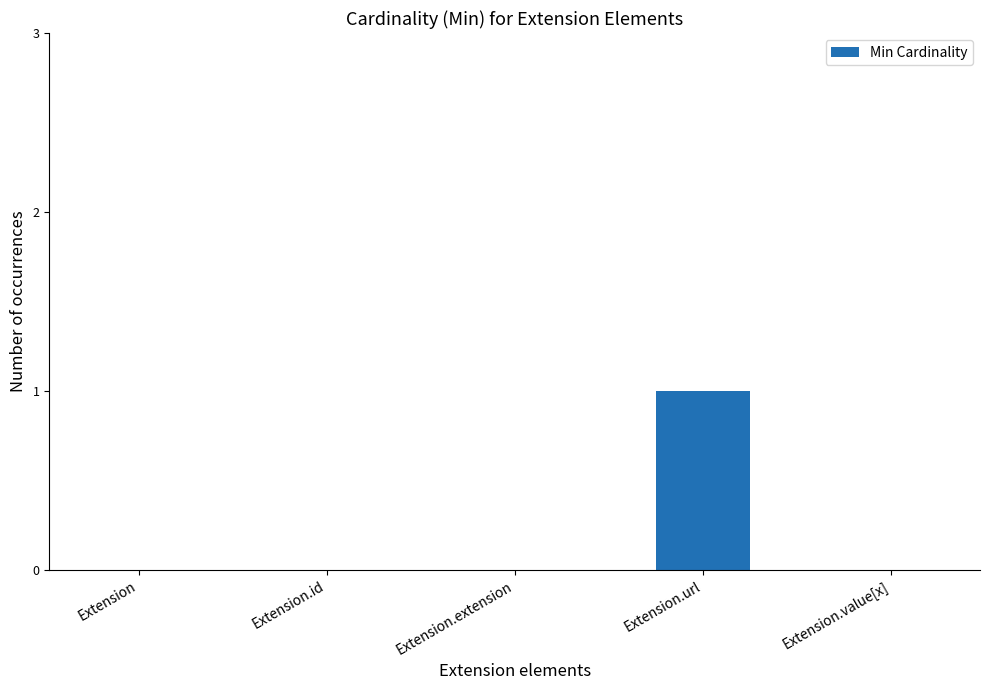

Count the values in the range 0 to 1.

5